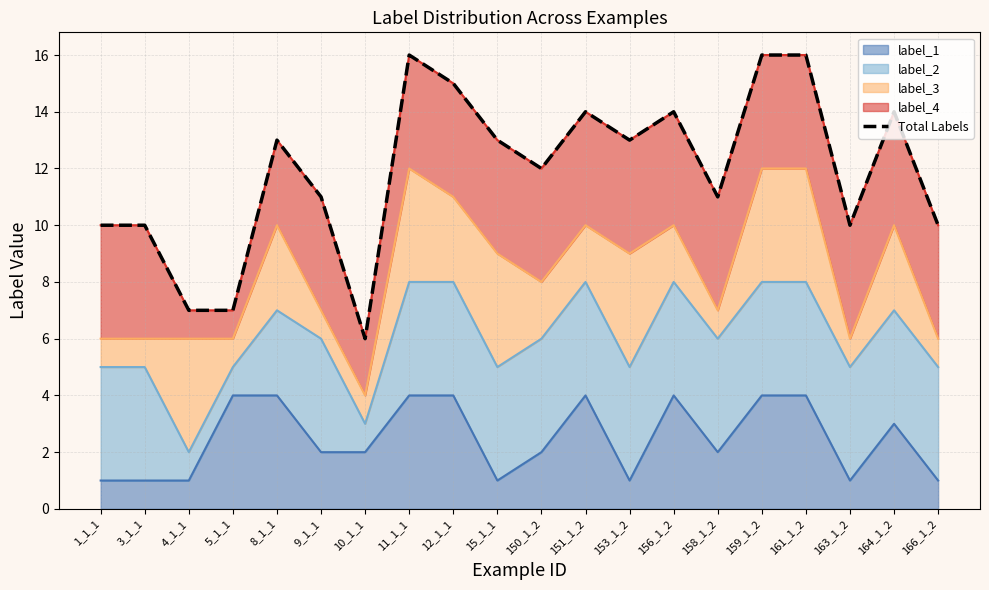

What is the smallest value displayed?

6